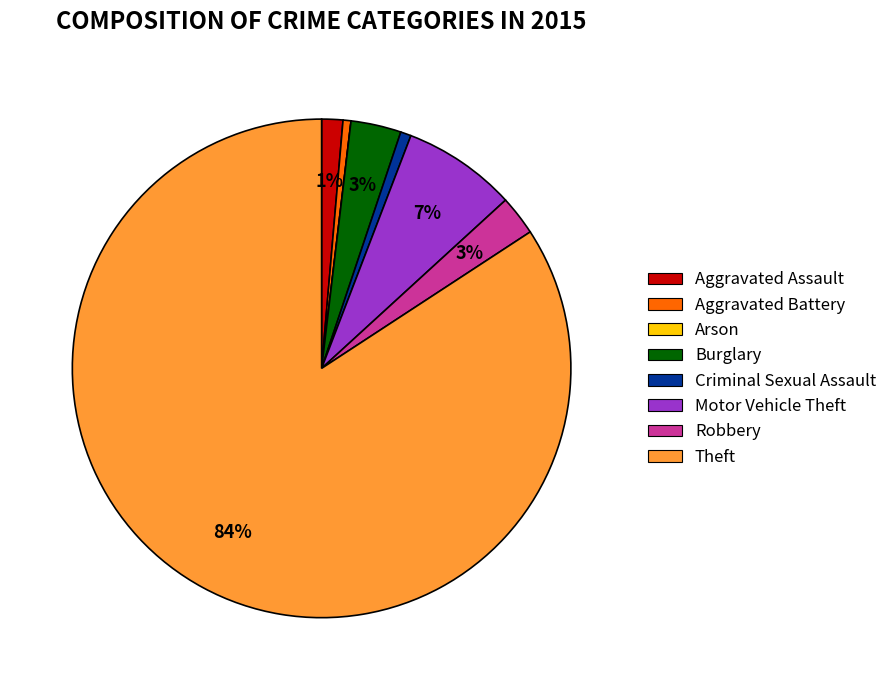

To the nearest percent, what is the combined percentage of Aggravated Battery and Theft?

85%